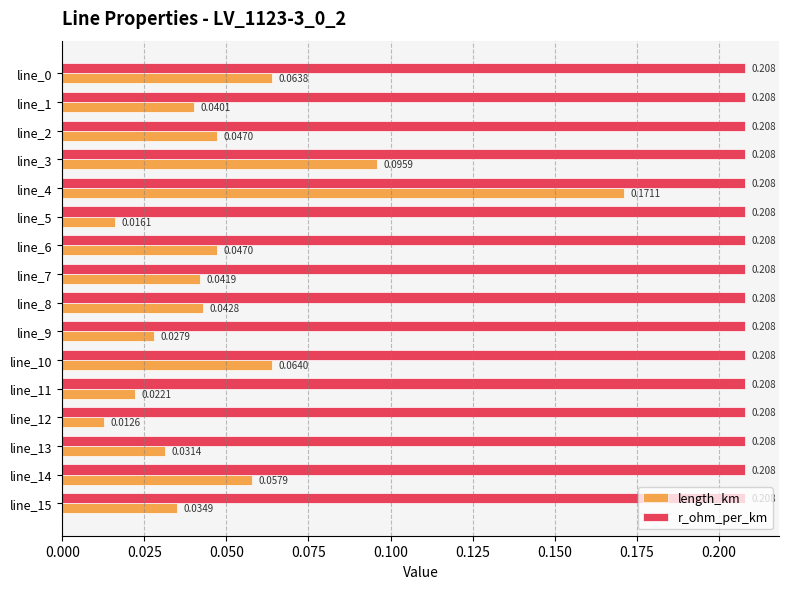

List the series in order of their peak value, lowest first.

length_km, r_ohm_per_km